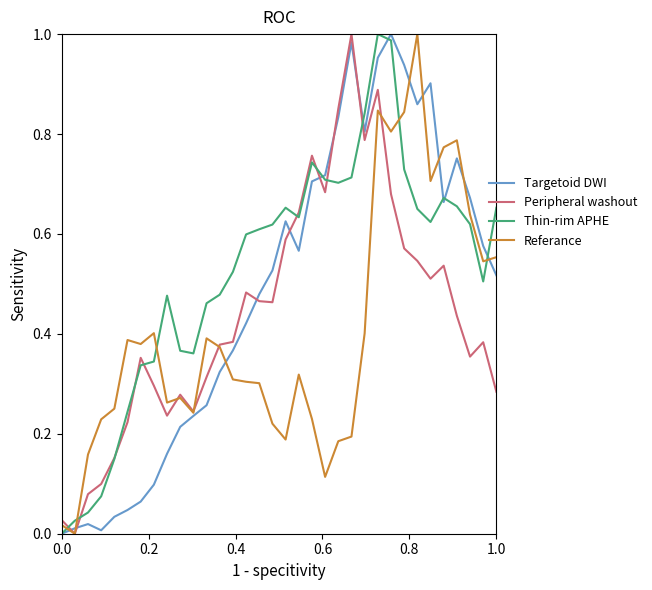

After their last crossing, which series has the higher values: Thin-rim APHE or Referance?

Thin-rim APHE